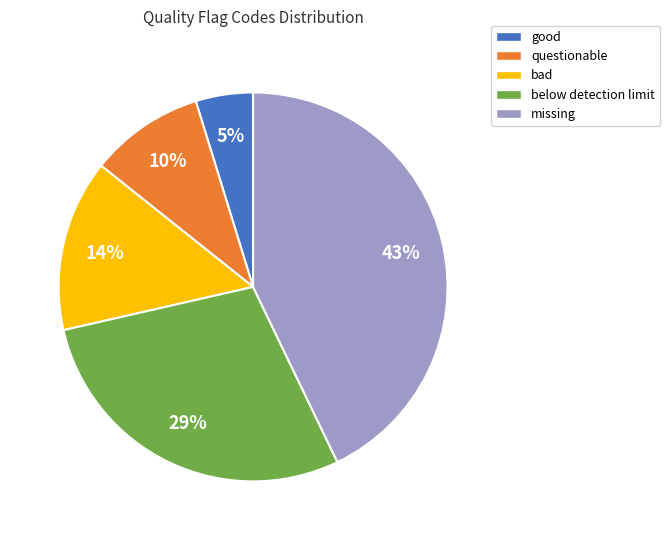

What is the largest slice in the pie chart?

missing